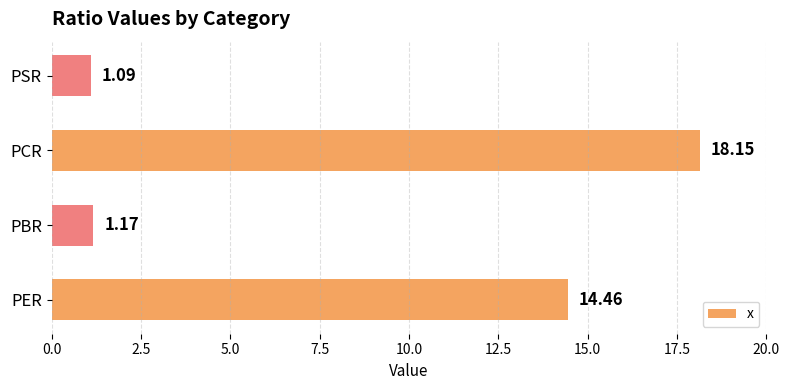

Which label corresponds to the smallest value in the chart?

PSR